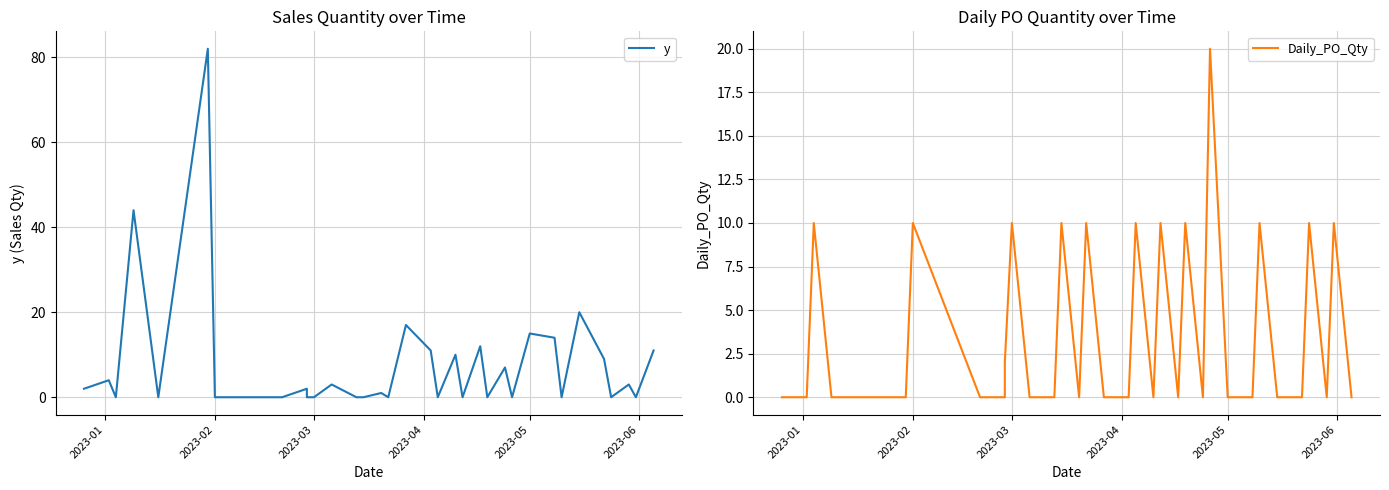

Which series has the largest total across all categories?

y